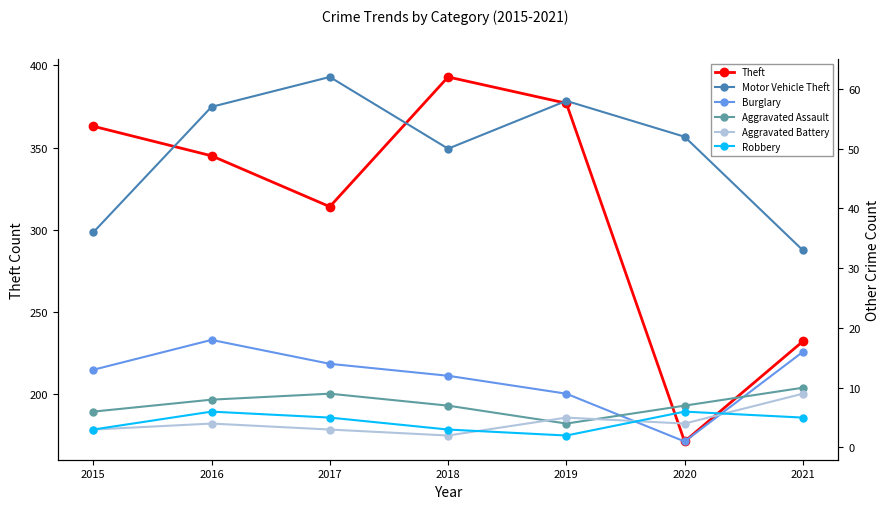

Reading left to right, list all the values displayed in this chart.

Theft: 363	345	314	393	377	171	232
Motor Vehicle Theft: 36	57	62	50	58	52	33
Burglary: 13	18	14	12	9	1	16
Aggravated Assault: 6	8	9	7	4	7	10
Aggravated Battery: 3	4	3	2	5	4	9
Robbery: 3	6	5	3	2	6	5